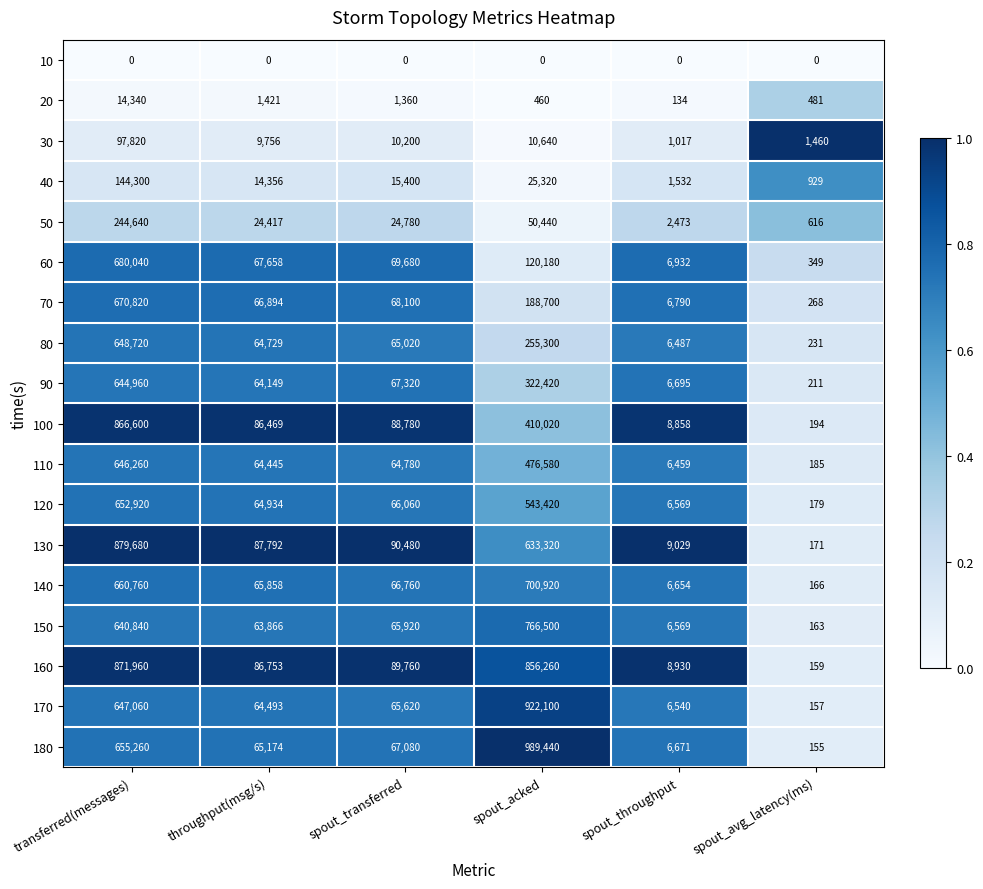

What is the spread (max minus min) of values at spout_acked?

989440